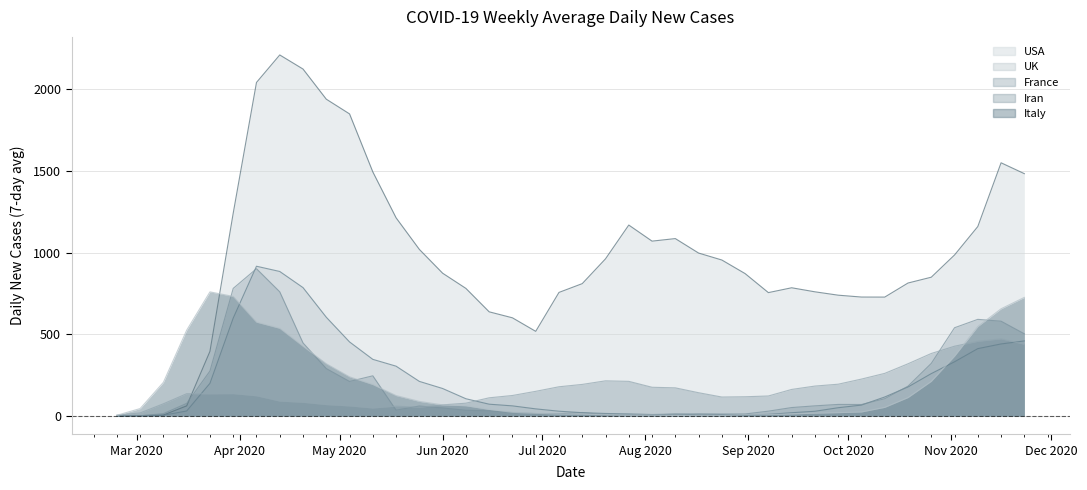

Reading right to left, transcribe all the data shown in this chart.

Italy: 725.9	656.3	547.9	366.9	212.6	113.6	53.9	25.7	21.6	18.3	13.9	9.9	9.1	5.7	5.9	5.3	7.3	6.7	8.9	13.0	13.3	17.6	23.6	41.3	63.7	69.1	90.3	126.0	193.6	240.4	320.7	427.3	537.3	574.9	732.0	759.6	525.4	207.0	46.6	5.4
USA: 1482.0	1548.4	1159.0	985.1	849.3	813.7	727.7	728.0	739.4	760.0	784.7	755.1	871.3	954.3	996.9	1085.3	1069.7	1168.0	961.6	810.0	756.3	518.4	601.1	637.7	780.9	873.7	1019.1	1212.1	1492.7	1847.1	1937.1	2121.3	2207.4	2039.3	1240.7	396.1	63.0	7.1	3.0	0.1
France: 503.4	580.4	591.7	540.4	322.6	183.4	106.7	71.4	71.9	63.1	52.7	30.7	13.6	13.3	14.7	12.0	7.7	10.3	8.0	22.6	14.9	16.0	22.1	33.3	36.0	50.4	62.1	37.0	246.7	212.1	291.0	447.7	760.0	901.1	780.9	276.0	78.1	15.4	2.4	0.1
Iran: 439.0	472.7	457.4	427.6	383.1	320.1	261.6	226.7	195.4	184.0	163.4	123.4	118.7	117.0	143.4	173.1	176.7	212.9	216.0	194.1	179.7	151.9	126.4	112.3	79.4	69.1	54.3	61.3	49.7	62.4	70.4	84.6	92.0	124.4	137.6	136.4	137.3	75.7	20.0	6.6
UK: 459.9	441.4	412.9	332.4	260.1	178.6	117.3	67.9	51.7	30.1	21.3	11.0	7.4	10.0	9.0	12.6	10.1	13.7	16.6	21.4	30.4	44.7	63.0	73.3	106.6	169.1	212.6	305.6	347.3	453.7	604.7	785.7	884.3	916.3	599.3	200.7	31.7	5.7	0.3	0.0